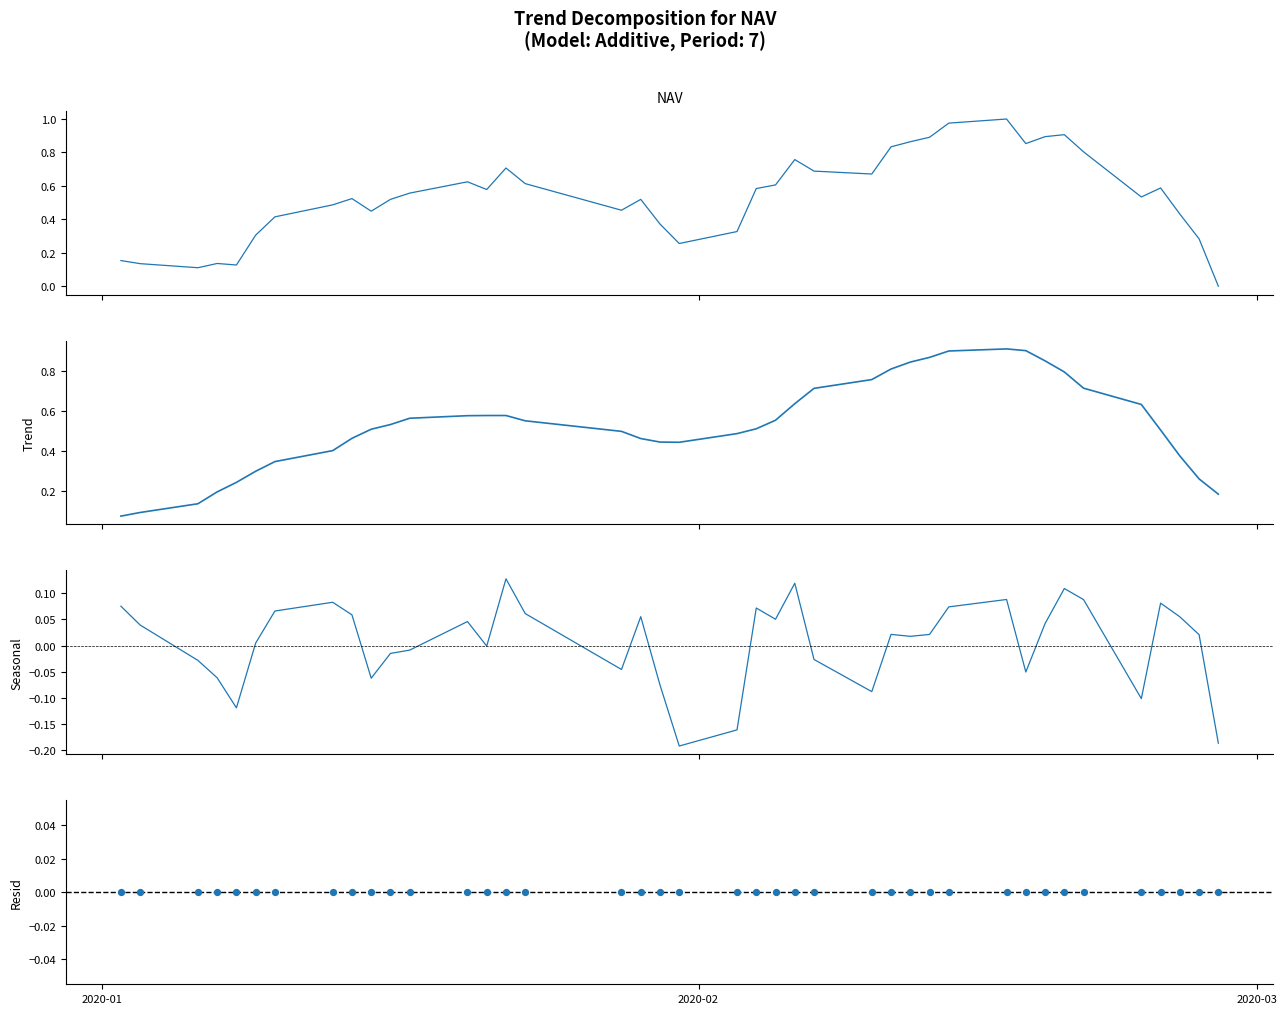

Which series has the largest total across all categories?

NAV (scaled)